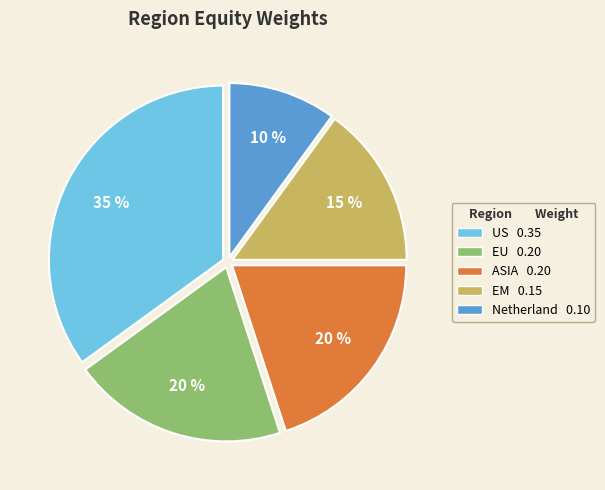

Is it true that EM is 24% of the pie?

False